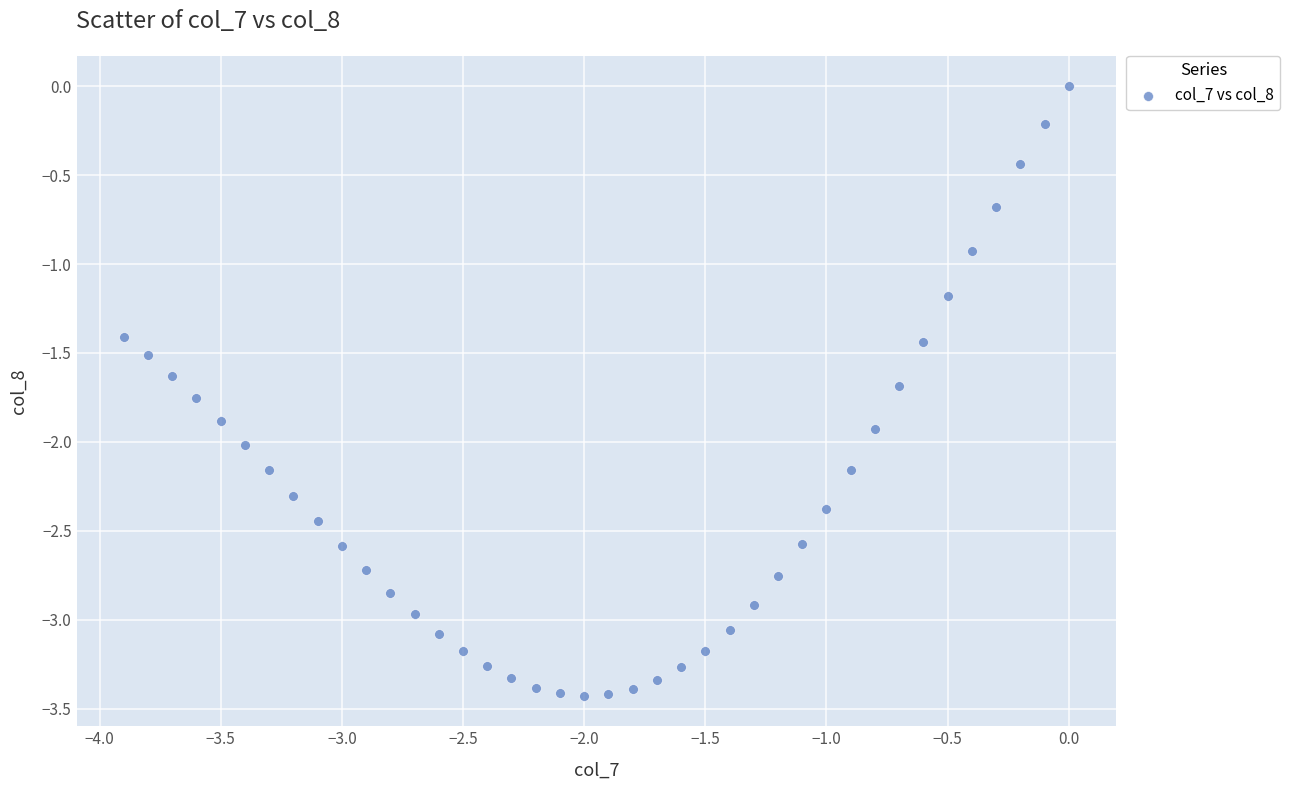

What Y value in the scatter plot is closest to -1?

-0.9